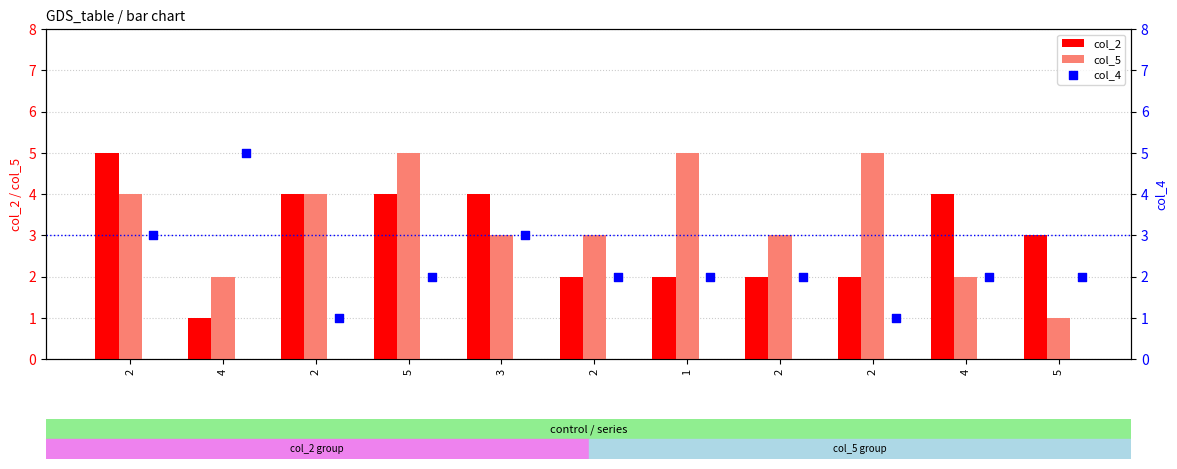

Which series contains the highest Y value?

col_2